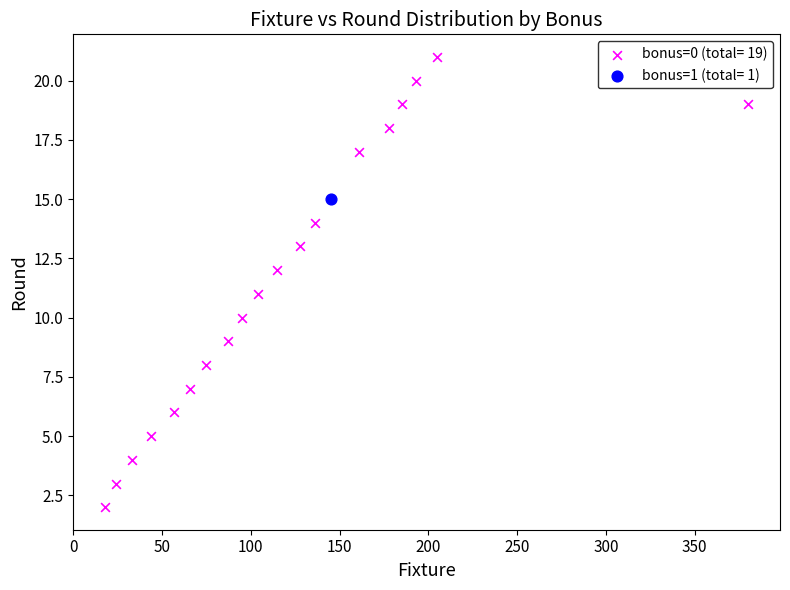

What are all the series names shown in the legend?

bonus=0 (total= 19), bonus=1 (total= 1)